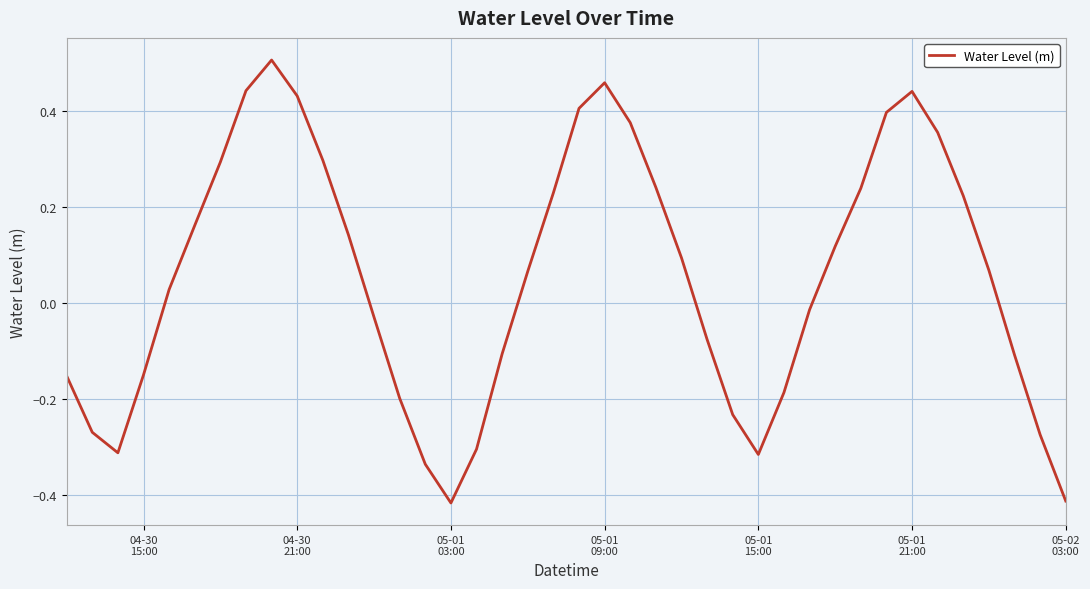

What is the difference between the maximum and minimum values?

0.9